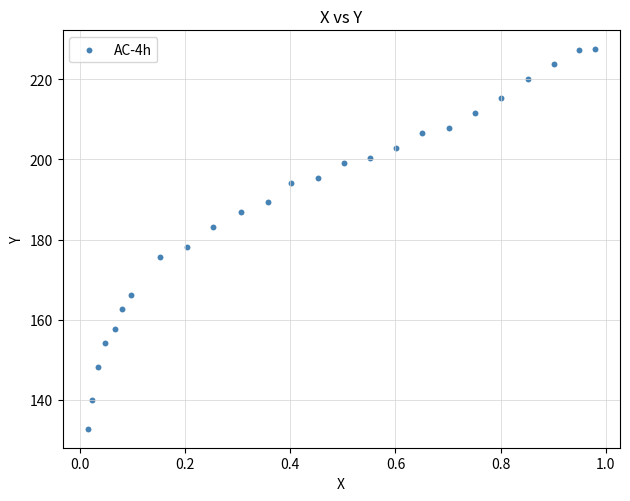

What is the range of Y values (max minus min)?

94.7